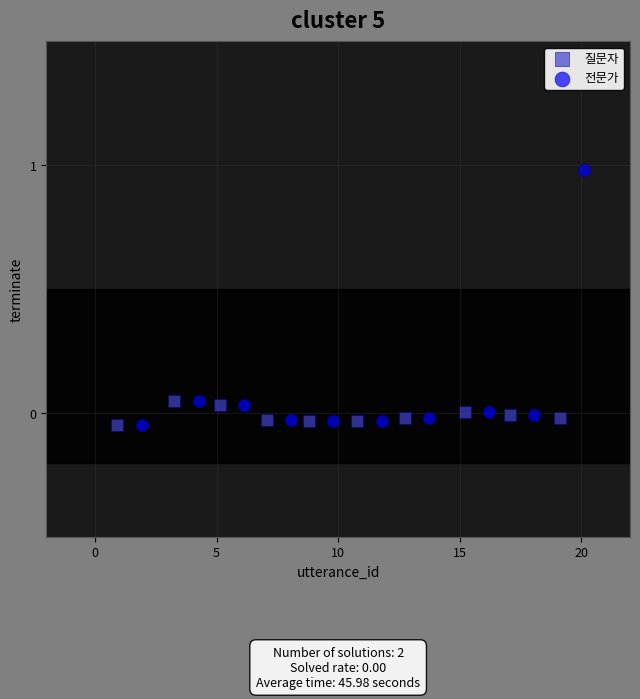

Which series has the widest spread of Y values?

전문가